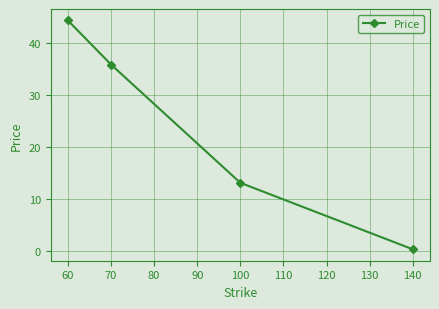

List the labels in order of value, smallest first.

140, 100, 70, 60